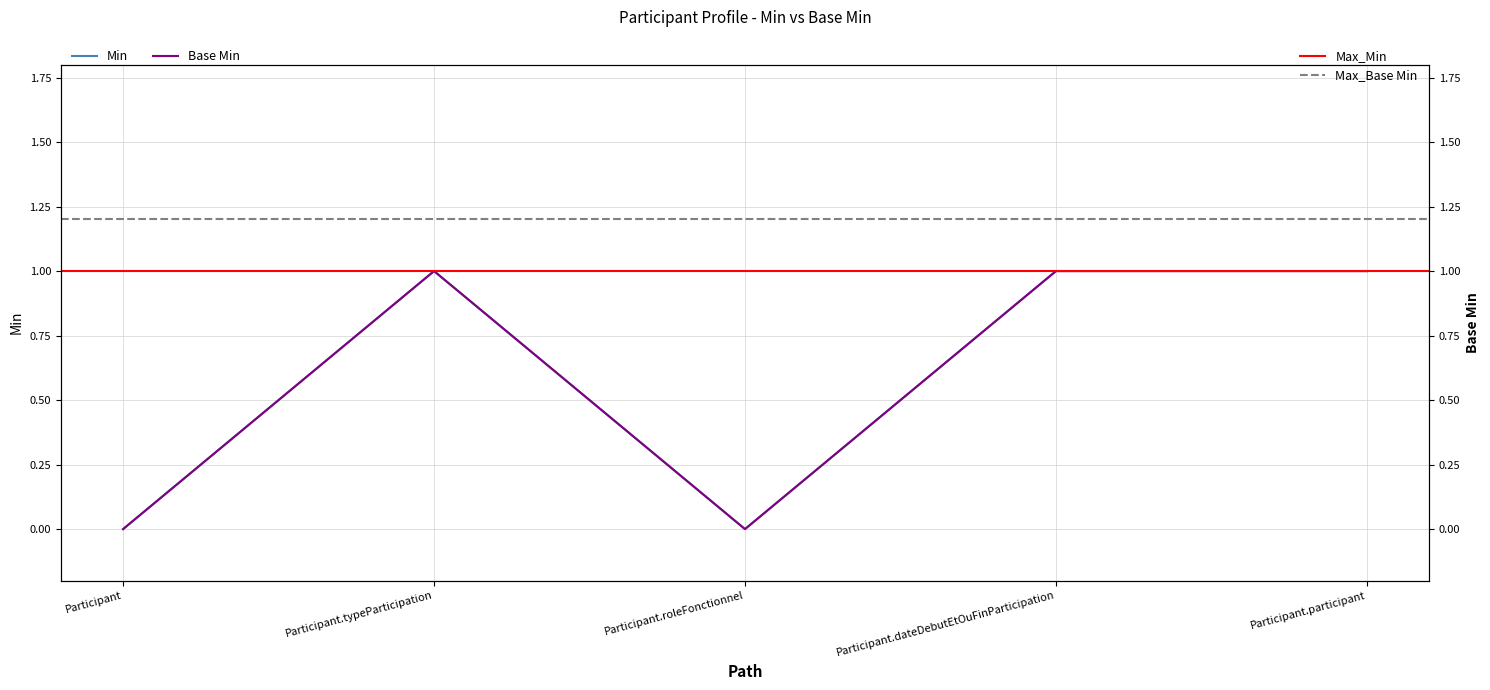

True or false: Base Min and Min cross at least once.

False